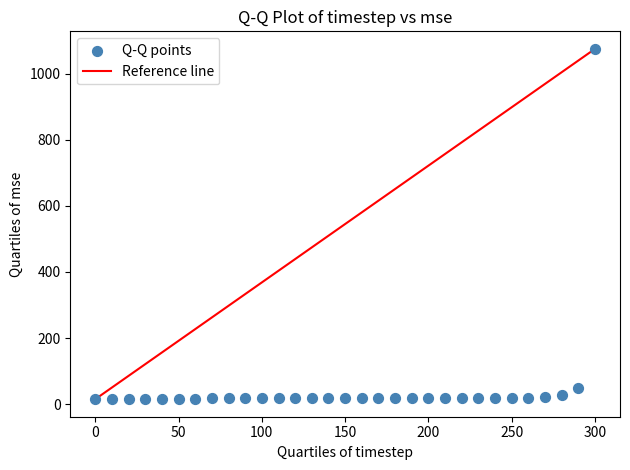

What Y value in the scatter plot is closest to 545?

48.0